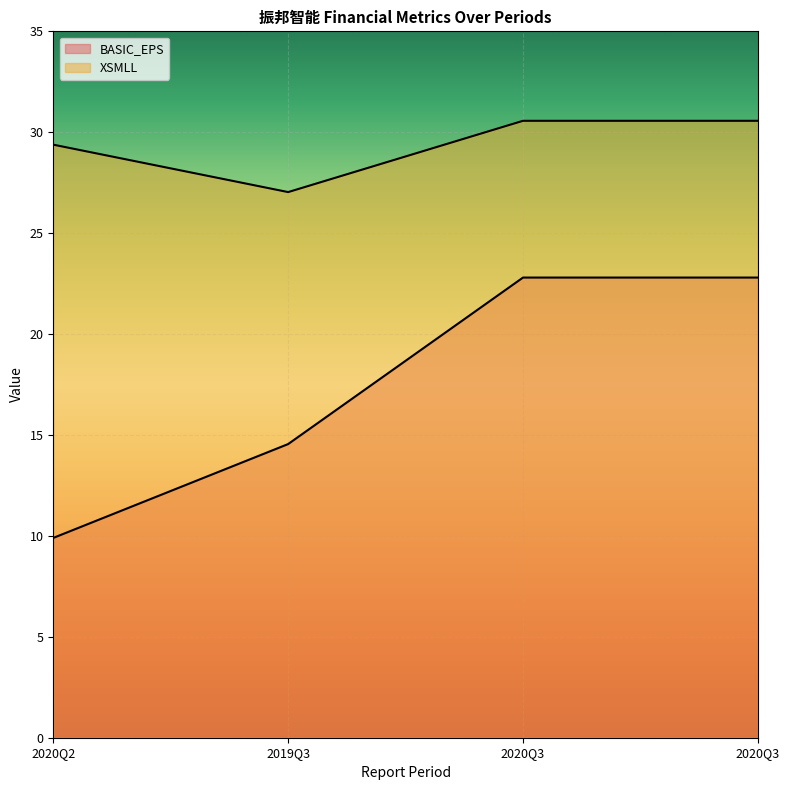

How many data points in BASIC_EPS are less than 22?

2